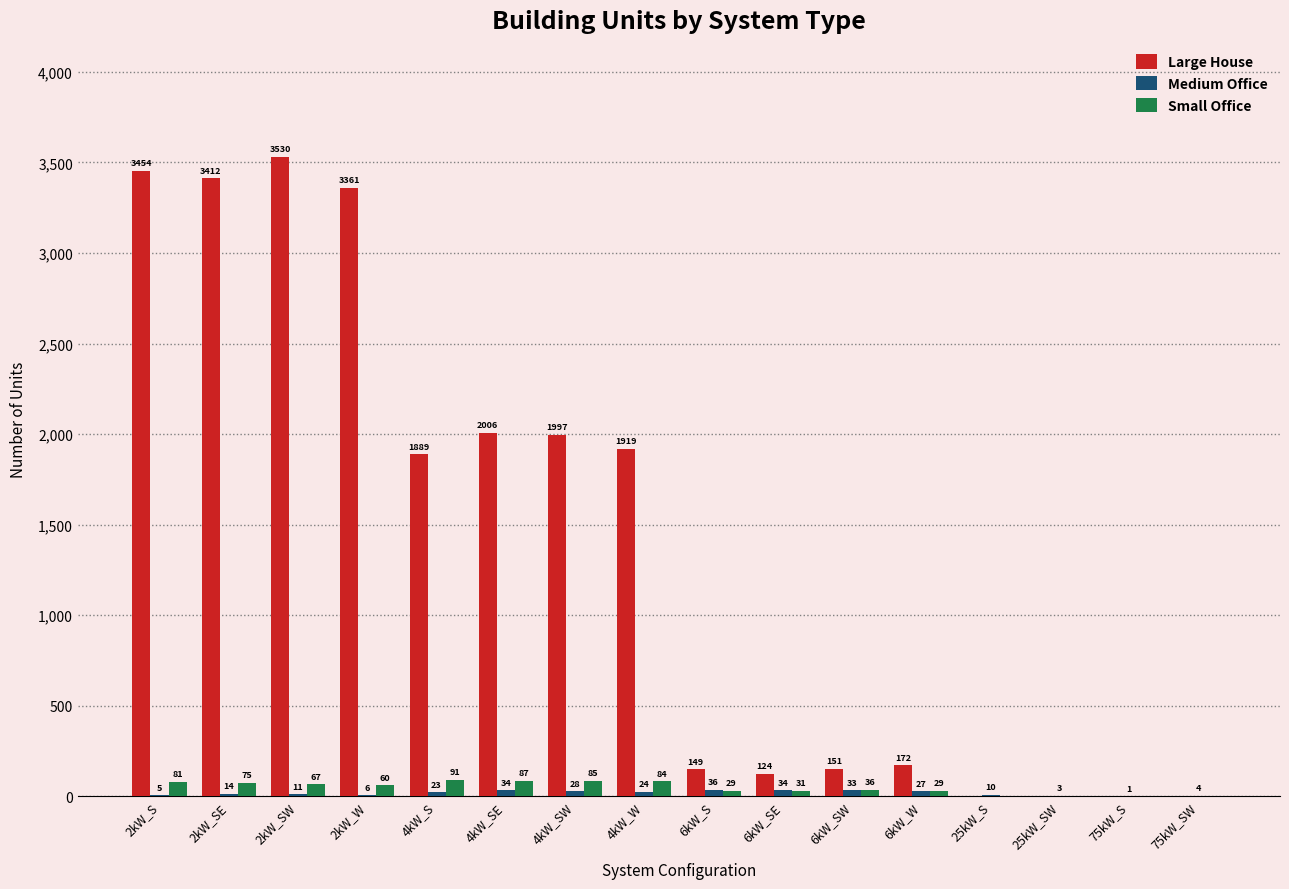

At which category is the sum across all series the highest?

2kW_SW